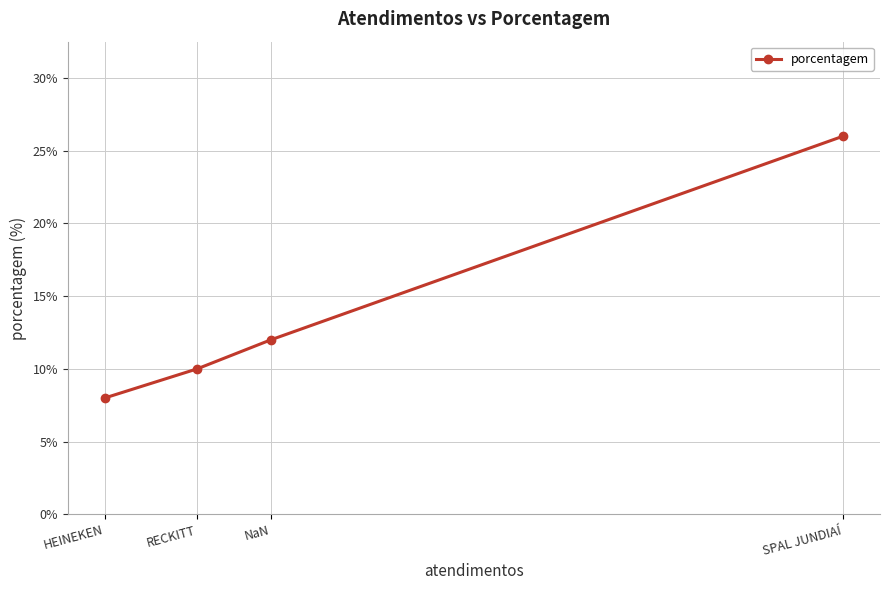

What is the difference between the maximum and minimum values?

18